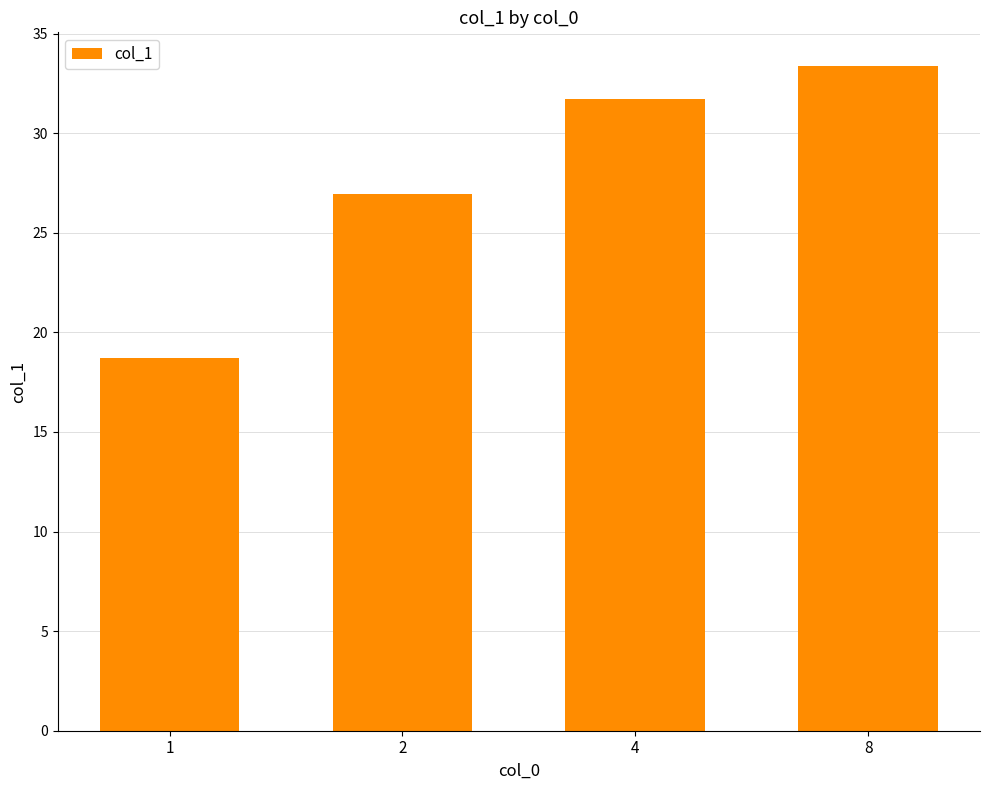

At which label does the data first exceed 31?

4